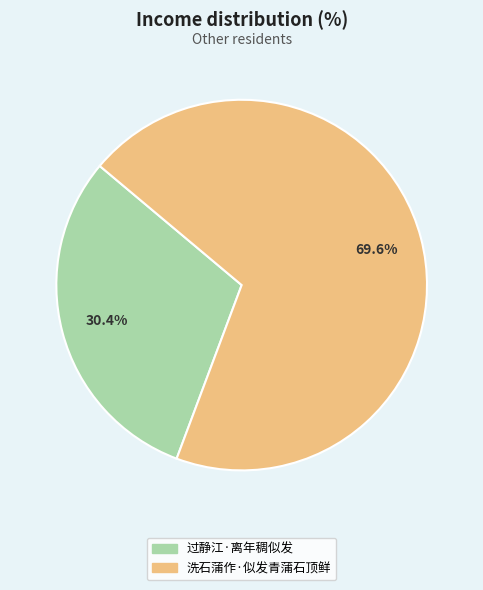

How much of the chart is everything except 过静江·离年稠似发?

69.6%